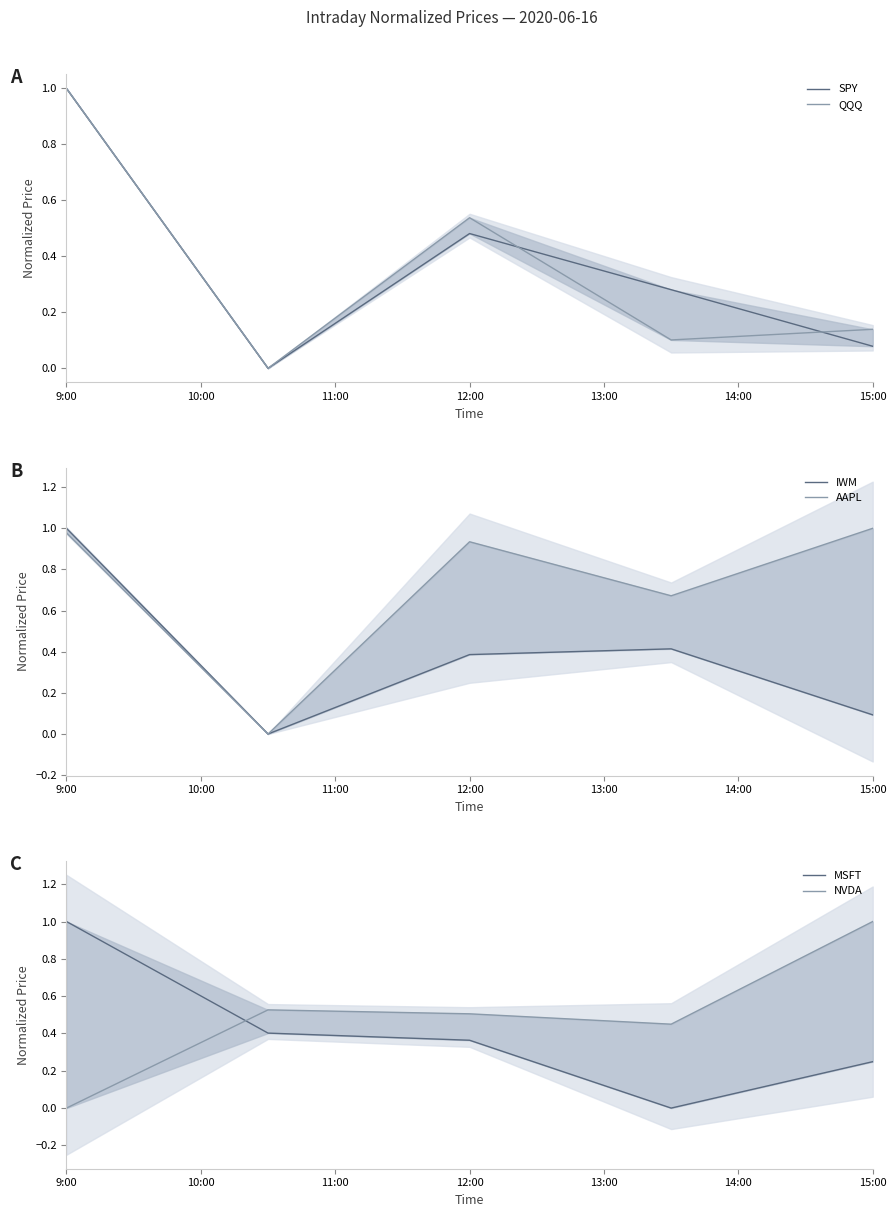

At how many categories does at least one series exceed 0?

5